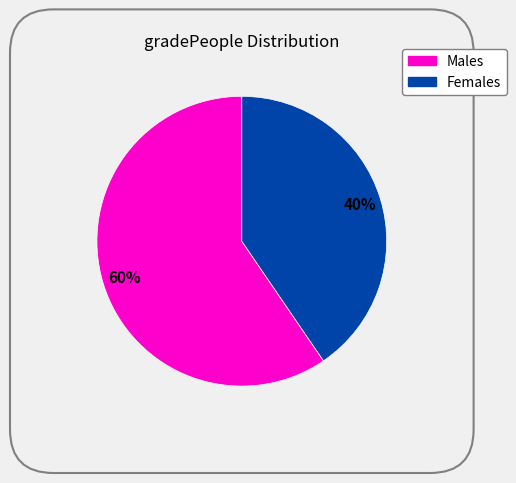

Count the number of slices in the pie.

2